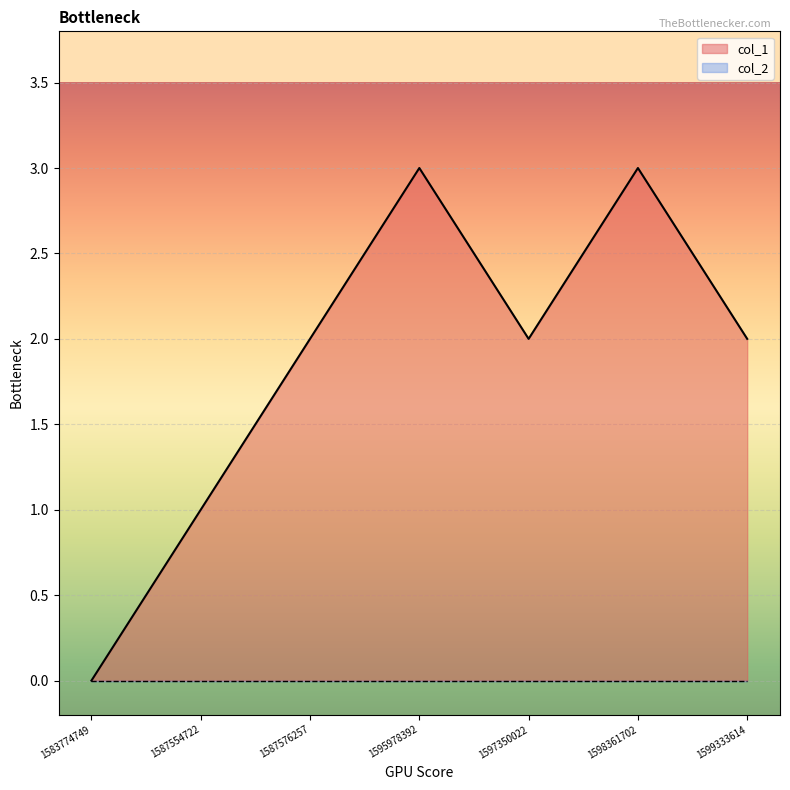

Reading left to right, what are all the values shown in this chart?

1583774749=0	1587554722=1	1587576257=2	1595978392=3	1597350022=2	1598361702=3	1599333614=2